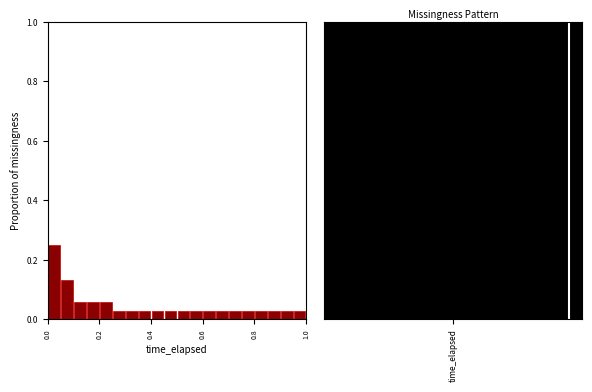

Around what value on the x-axis is the tallest bar? Give the approximate position of its centre, as read against the axis.

0.02